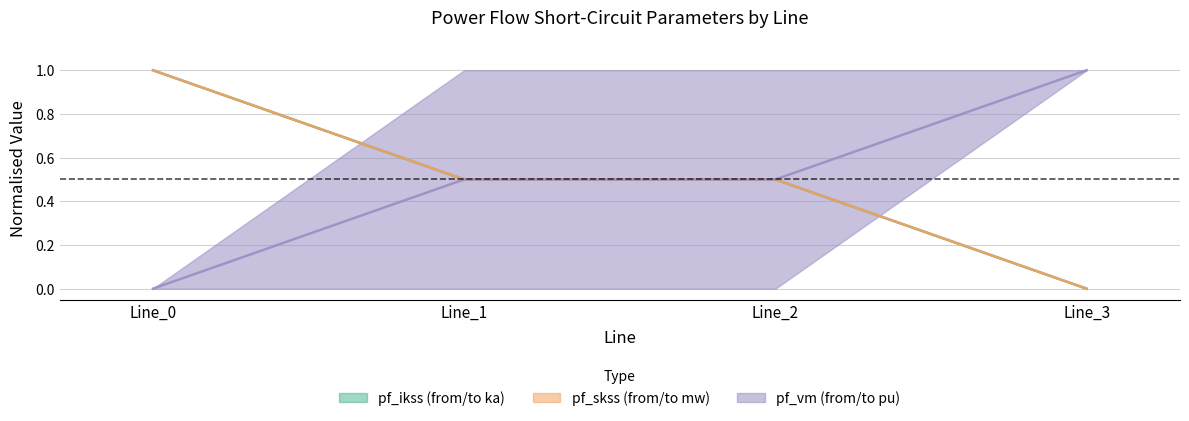

True or false: pf_ikss_from_ka has more than 1 interior local peaks.

False